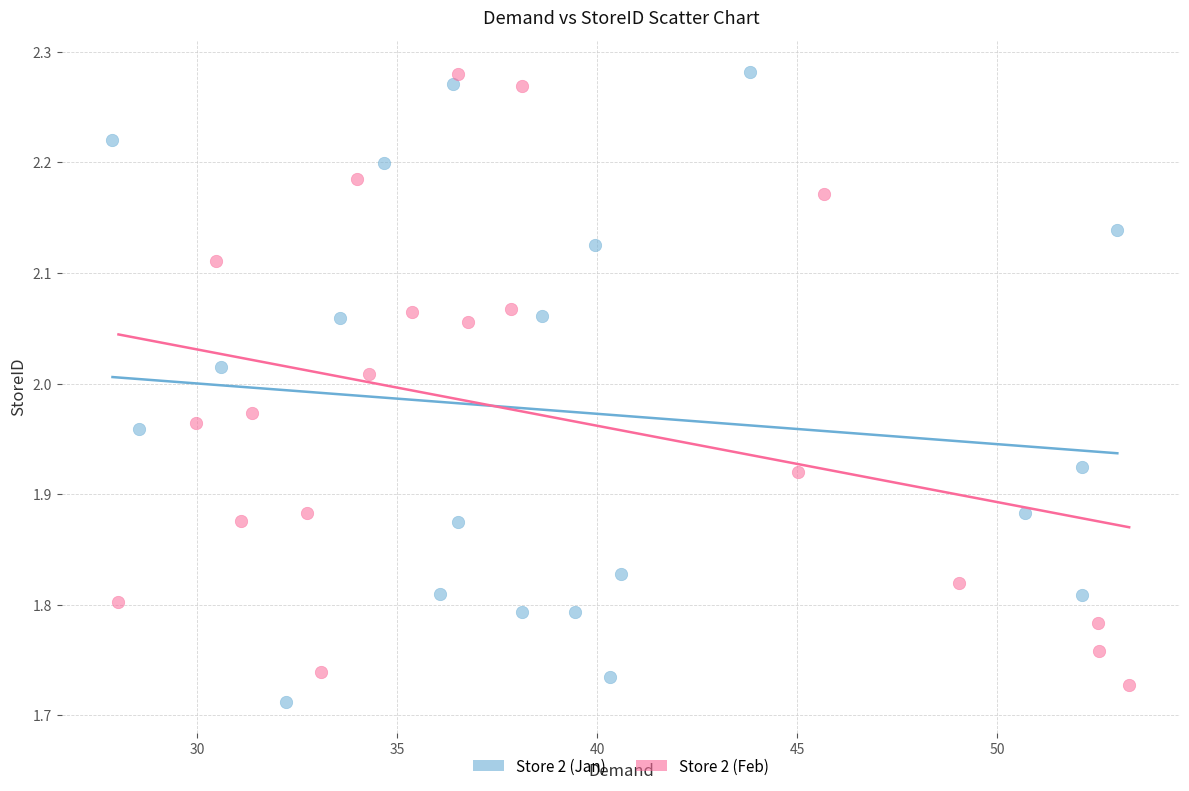

Which series has the widest spread of Y values?

Store 2 (Jan)